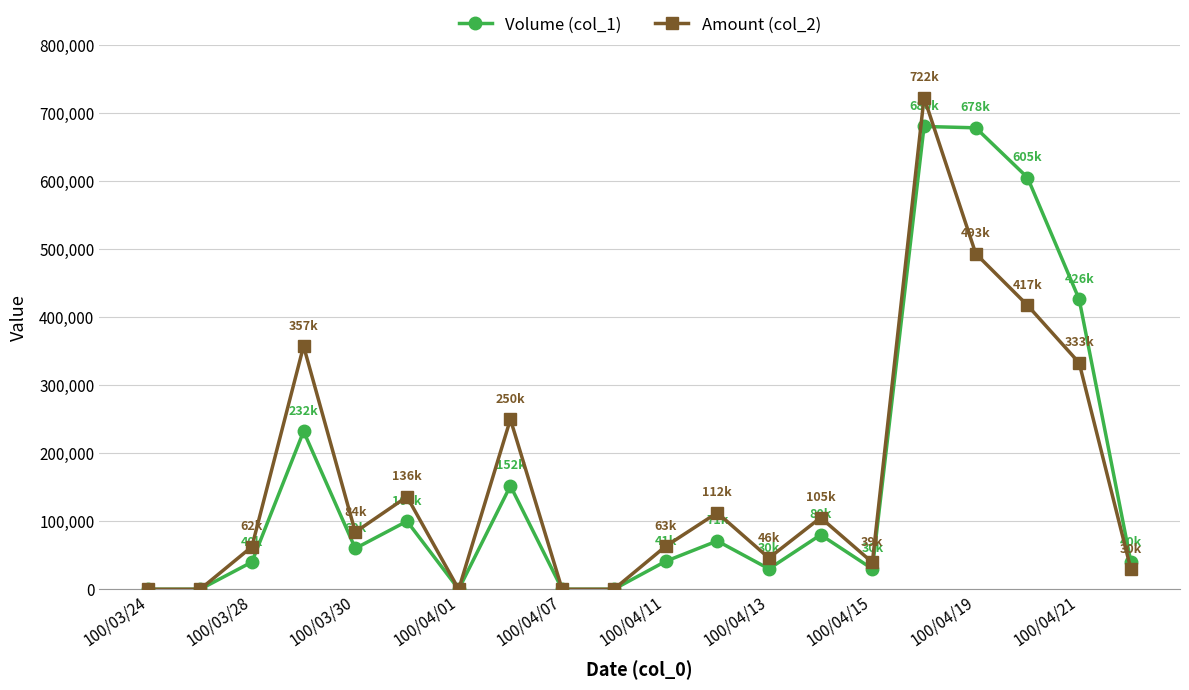

What is the value of the Amount (col_2) point at the 12th from the left?

112430